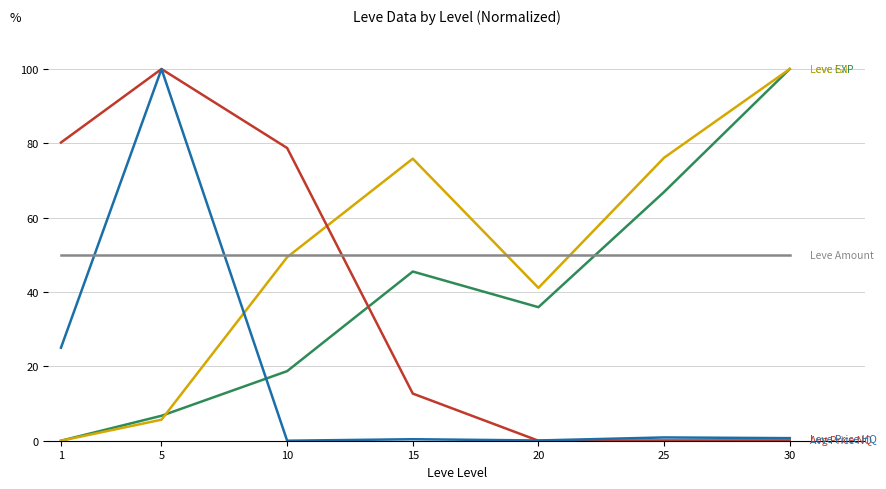

What is the maximum value shown in the chart?

100.0